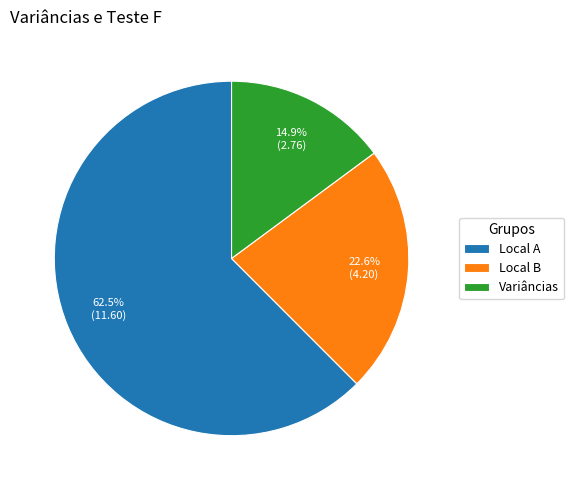

To the nearest percent, what is the average slice percentage?

33%